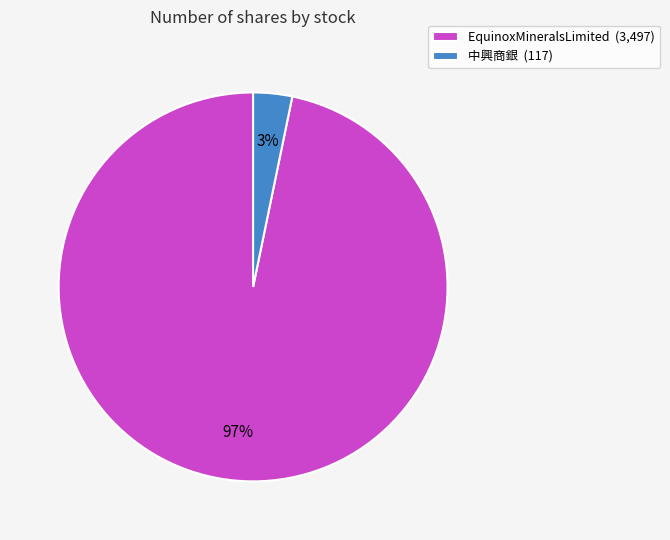

True or false: EquinoxMineralsLimited accounts for 97% of the total.

True